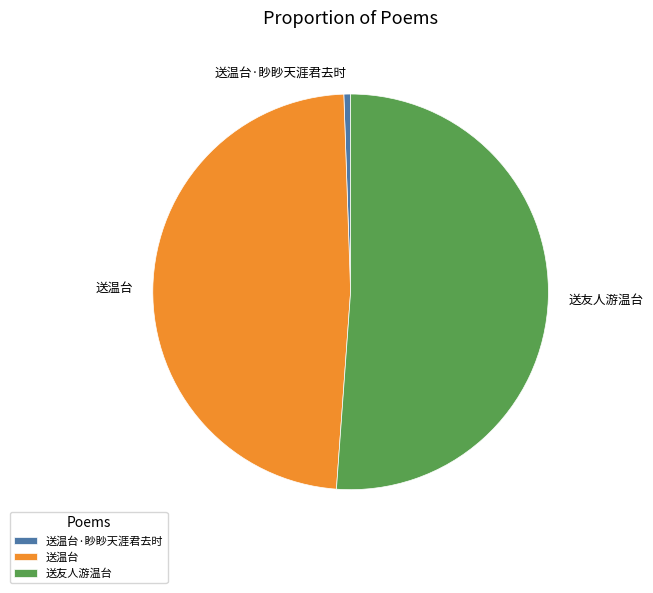

What is the majority slice?

送友人游温台